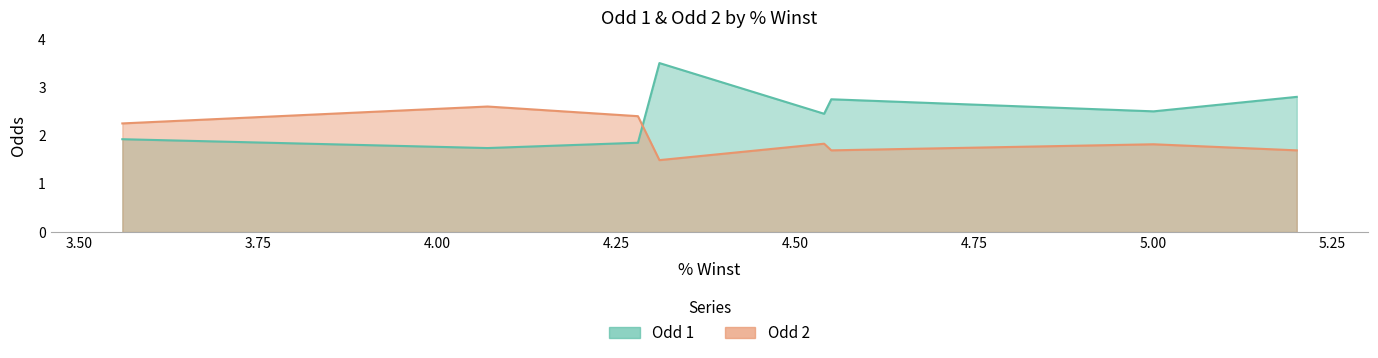

True or false: Odd 2 has more than 0 interior local peaks.

True